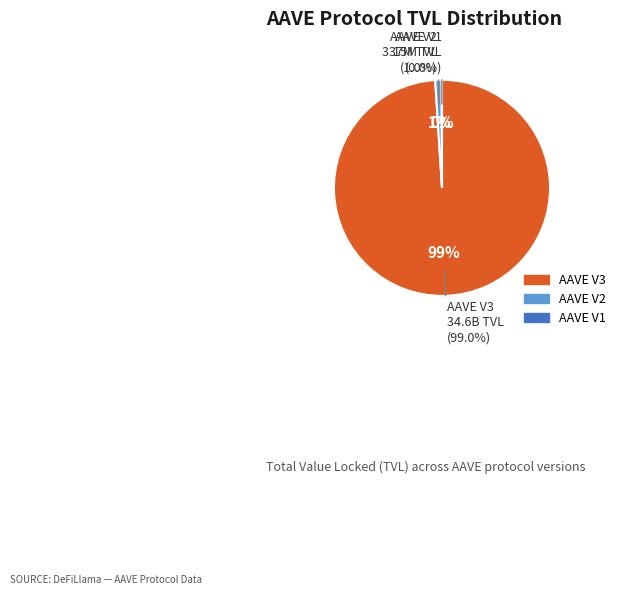

To the nearest percent, what percentage of the pie is AAVE V3?

99%